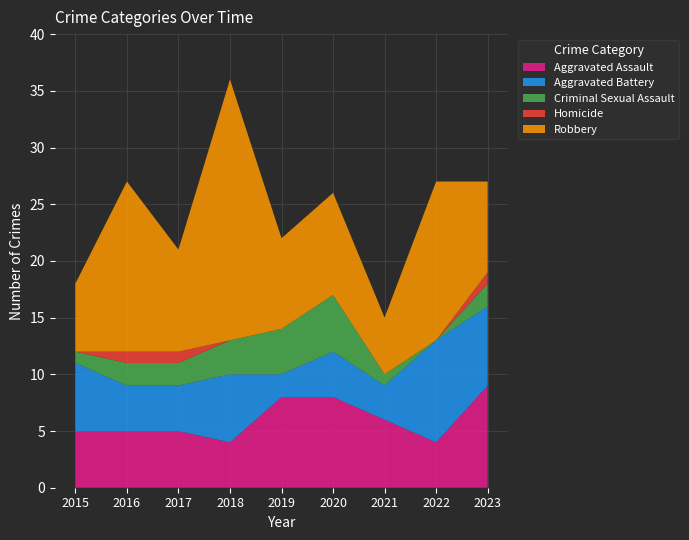

Reading left to right, list all the values displayed in this chart.

Aggravated Assault: 5	5	5	4	8	8	6	4	9
Aggravated Battery: 6	4	4	6	2	4	3	9	7
Criminal Sexual Assault: 1	2	2	3	4	5	1	0	2
Homicide: 0	1	1	0	0	0	0	0	1
Robbery: 6	15	9	23	8	9	5	14	8